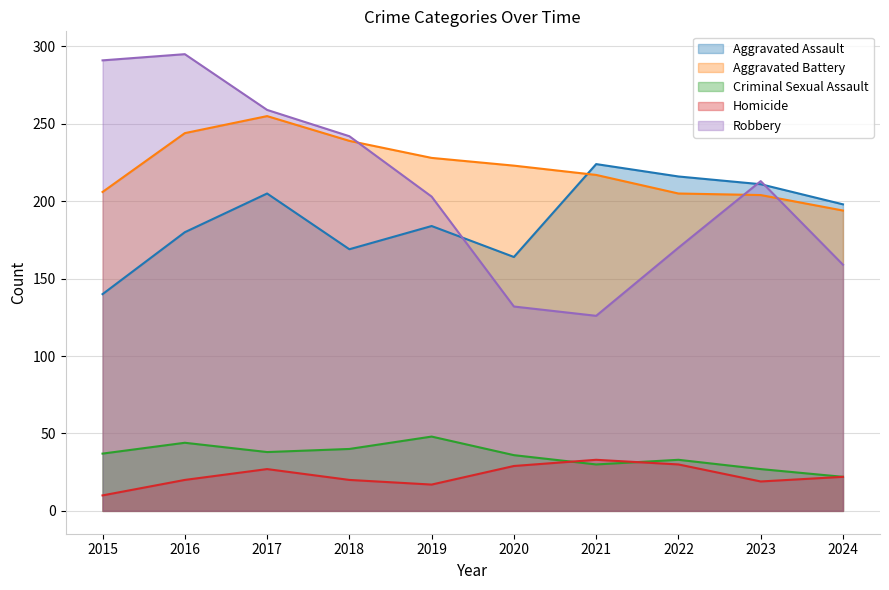

Which series has the largest total across all categories?

Aggravated Battery